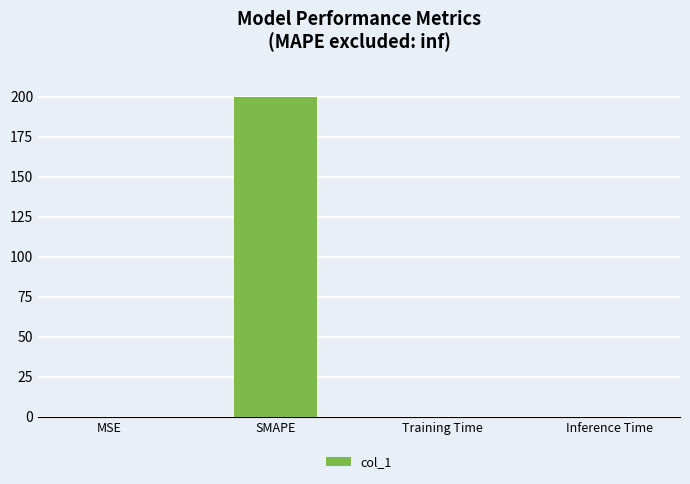

Are the bars horizontal?

No